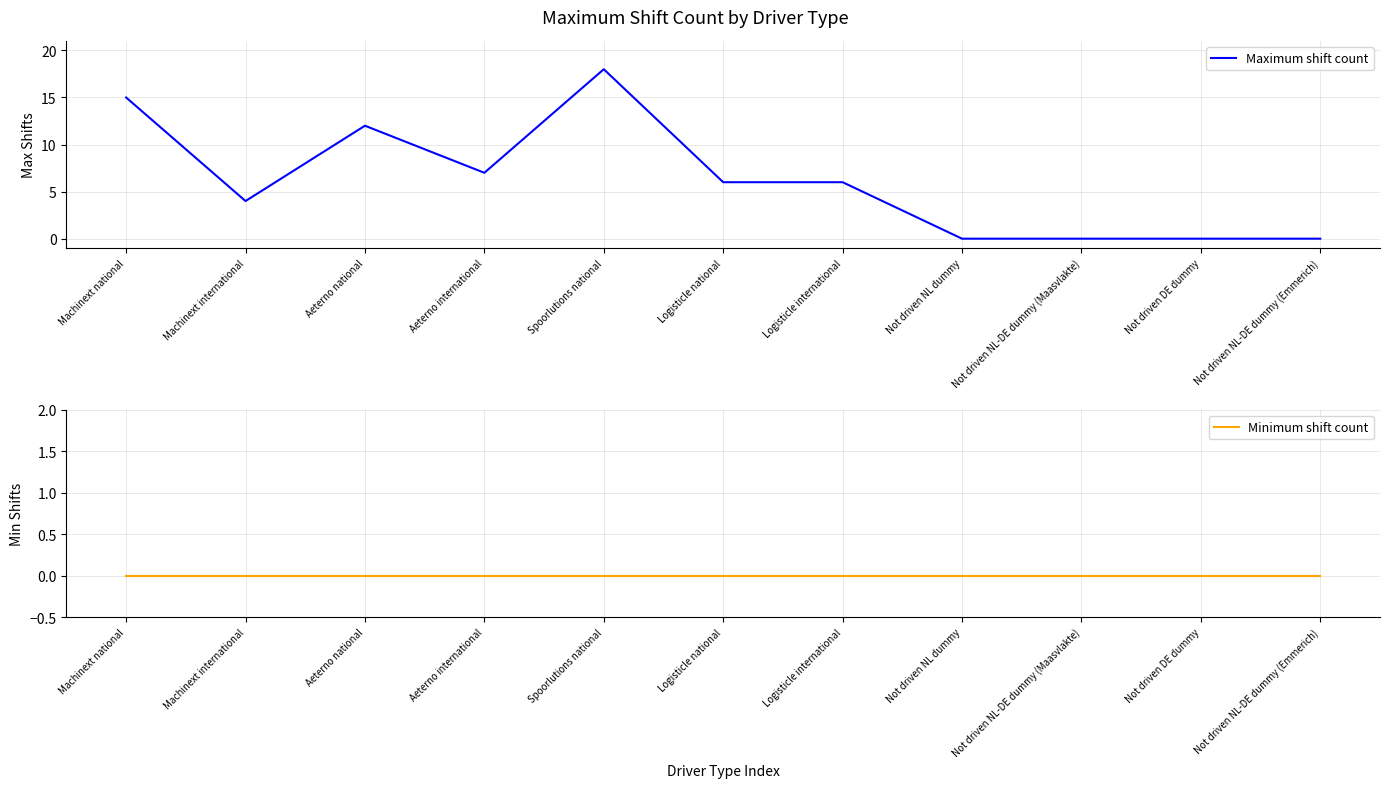

List the labels in order of Maximum shift count value, largest first.

Spoorlutions national, Machinext national, Aeterno national, Aeterno international, Logisticle national, Logisticle international, Machinext international, Not driven NL dummy, Not driven NL-DE dummy (Maasvlakte), Not driven DE dummy, Not driven NL-DE dummy (Emmerich)